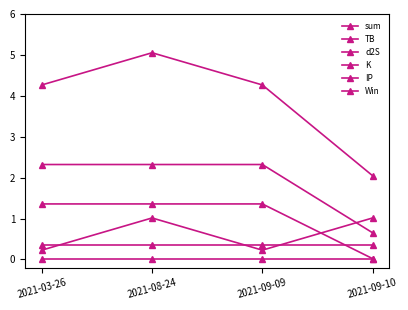

How many series are shown in this chart?

6